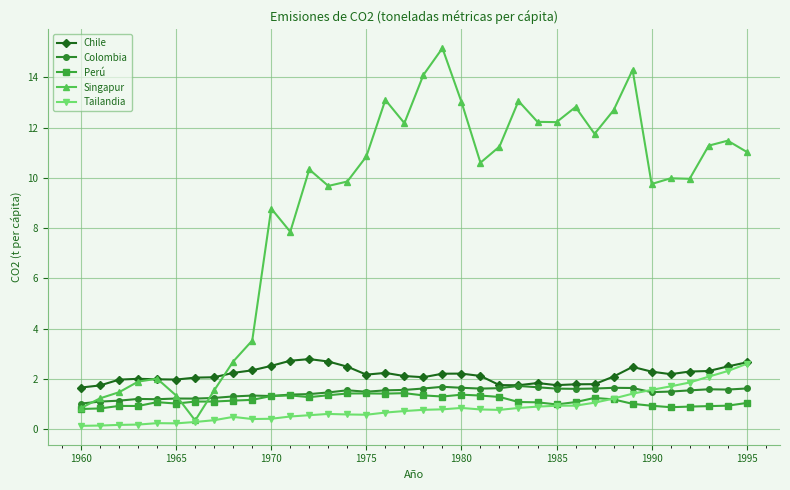

Which series has the largest total across all categories?

Singapur